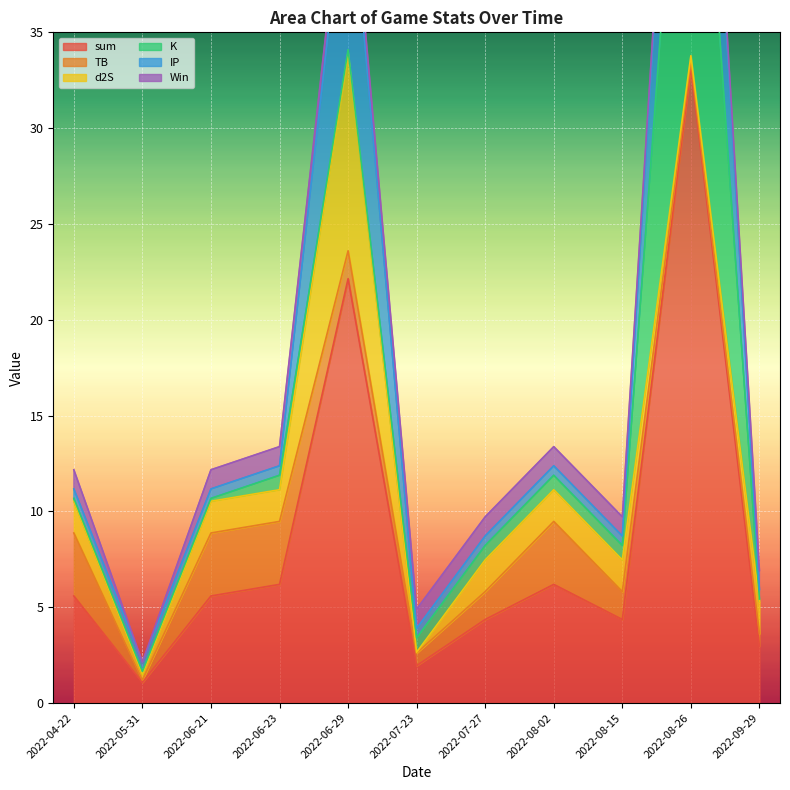

Reading left to right, list all the values displayed in this chart.

sum: 5.6	1.1	5.6	6.2	22.1	1.9	4.4	6.2	4.4	33.2	3.0
TB: 3.3	0.1	3.3	3.3	1.5	0.7	1.5	3.3	1.5	0.3	0.7
d2S: 1.7	0.3	1.7	1.7	10.3	0.0	1.7	1.7	1.7	0.3	1.7
K: 0.1	0.1	0.1	0.8	0.1	0.8	0.8	0.8	0.8	22.4	0.1
IP: 0.5	0.5	0.5	0.5	10.2	0.5	0.5	0.5	0.5	10.2	0.5
Win: 1.0	0.0	1.0	1.0	1.0	1.0	1.0	1.0	1.0	0.0	1.0